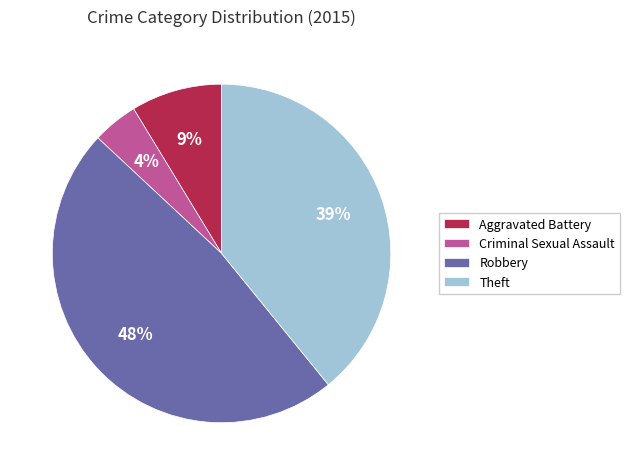

What is the largest slice in the pie chart?

Robbery